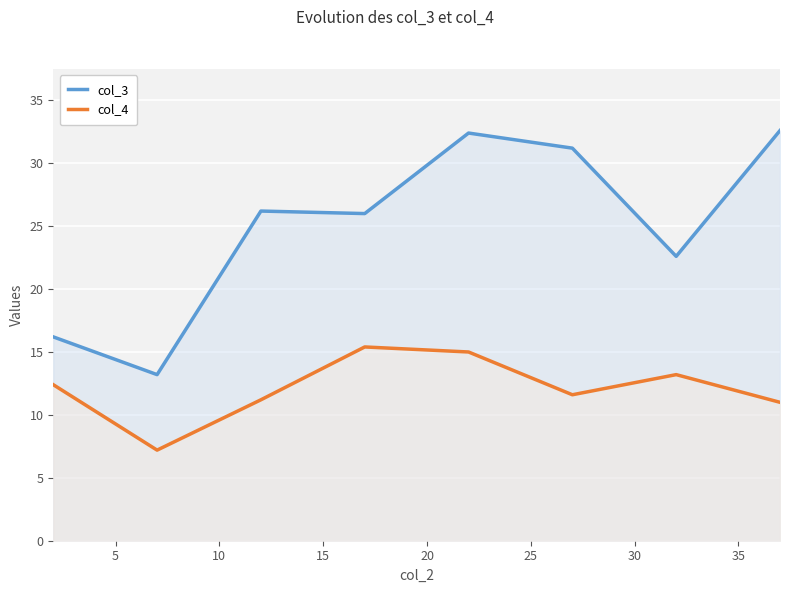

How many series are shown in this chart?

2